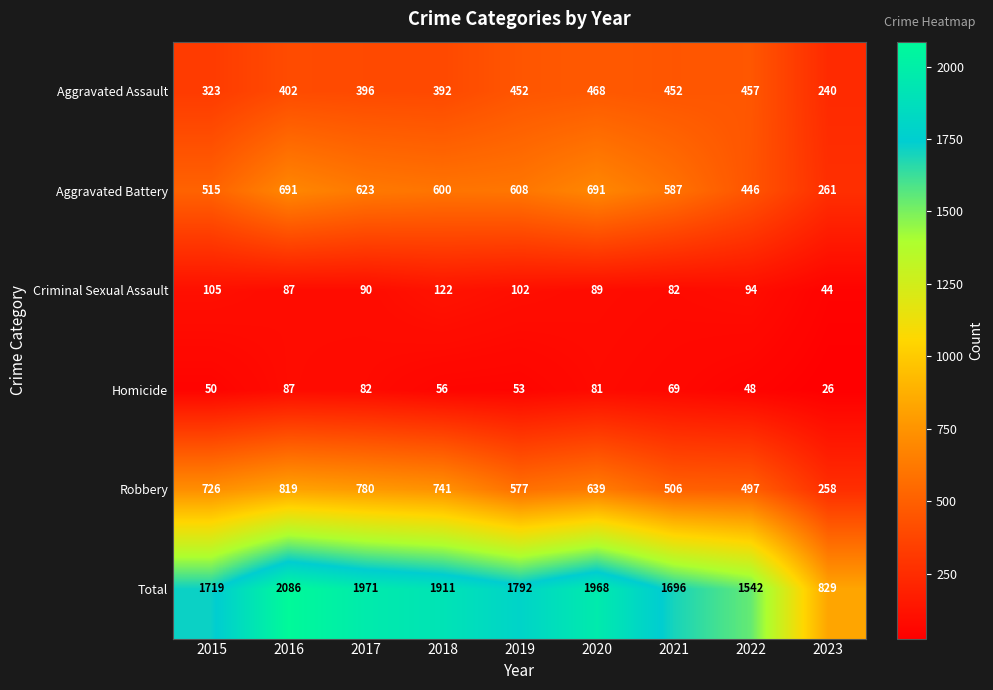

What is the difference between the maximum and minimum values in the Aggravated Assault series?

228